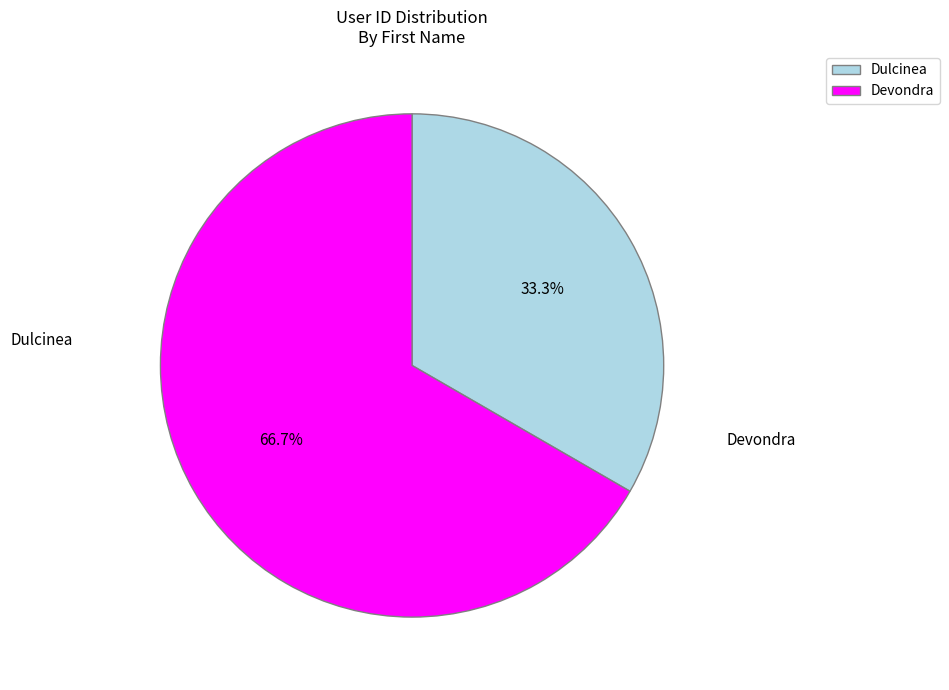

Which category has the biggest portion of the pie?

Devondra